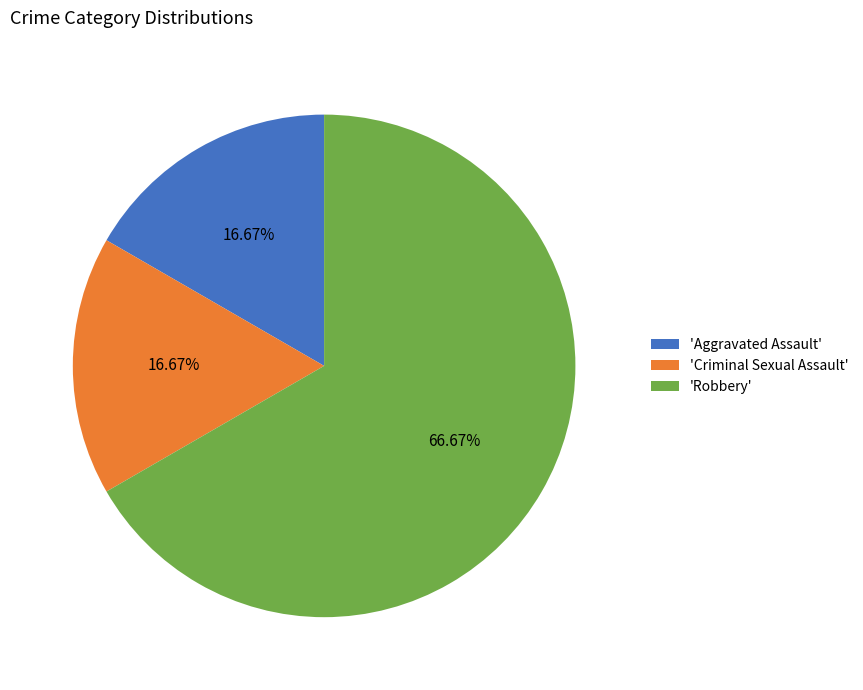

Which slice is the largest?

'Robbery'